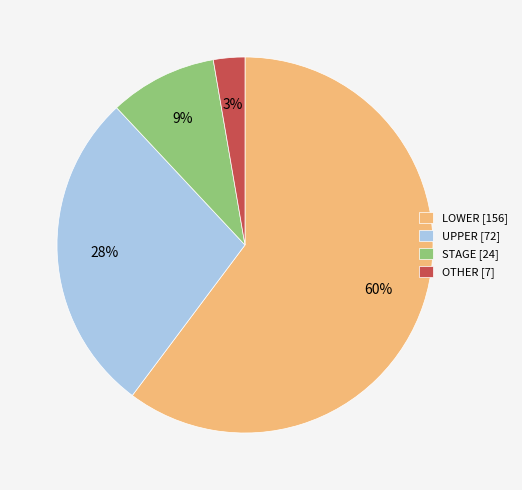

Is the sum of UPPER [72] and STAGE [24] greater than half?

No